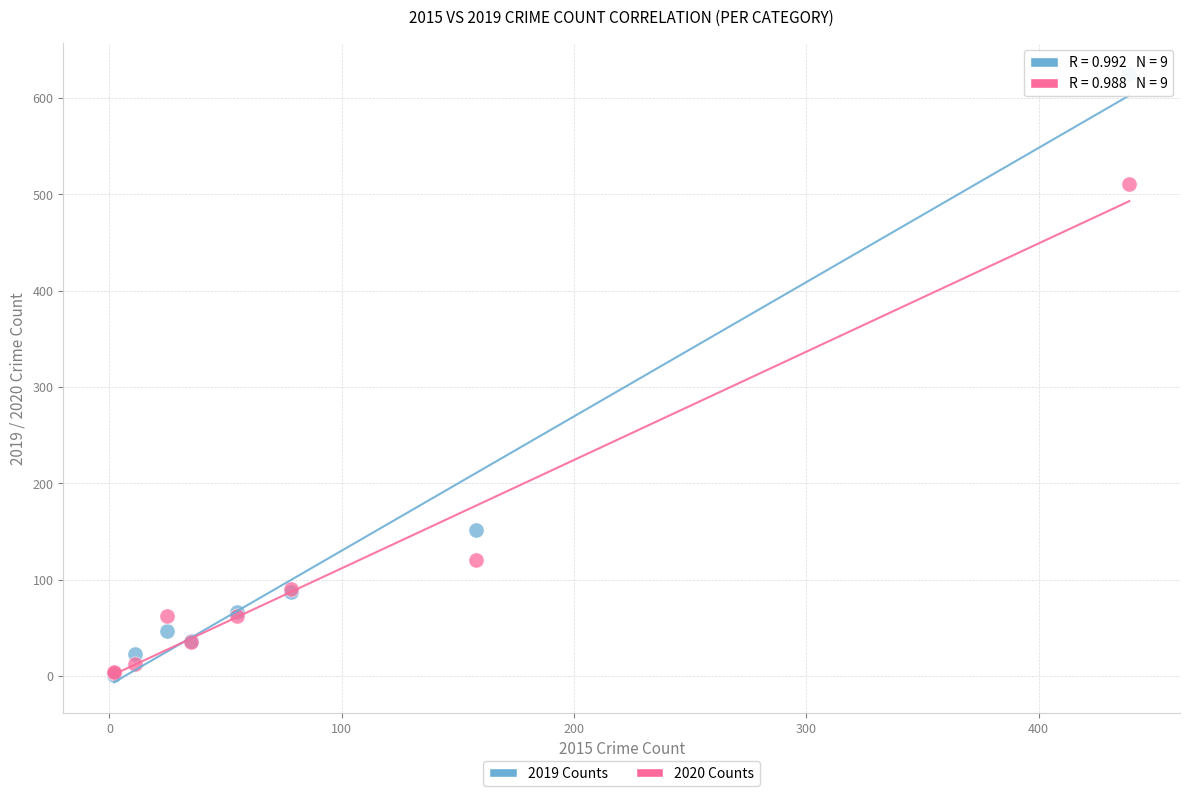

Across all series, what Y value is closest to 313?

151